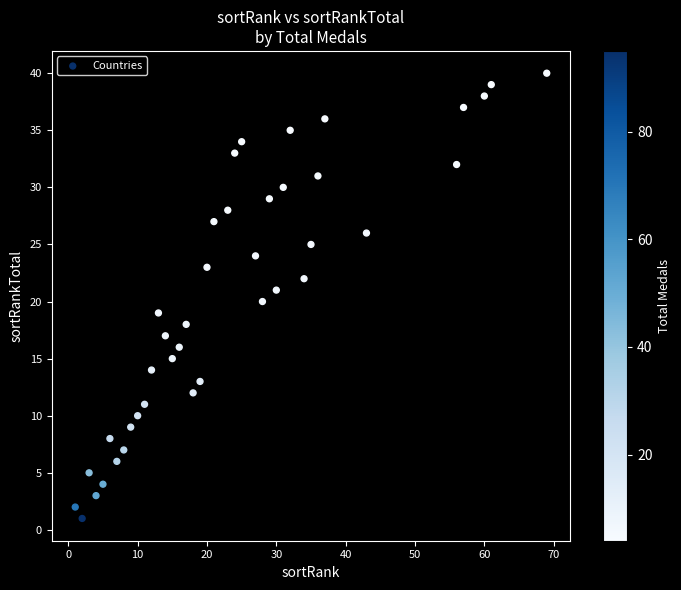

What is the range of Y values (max minus min)?

39